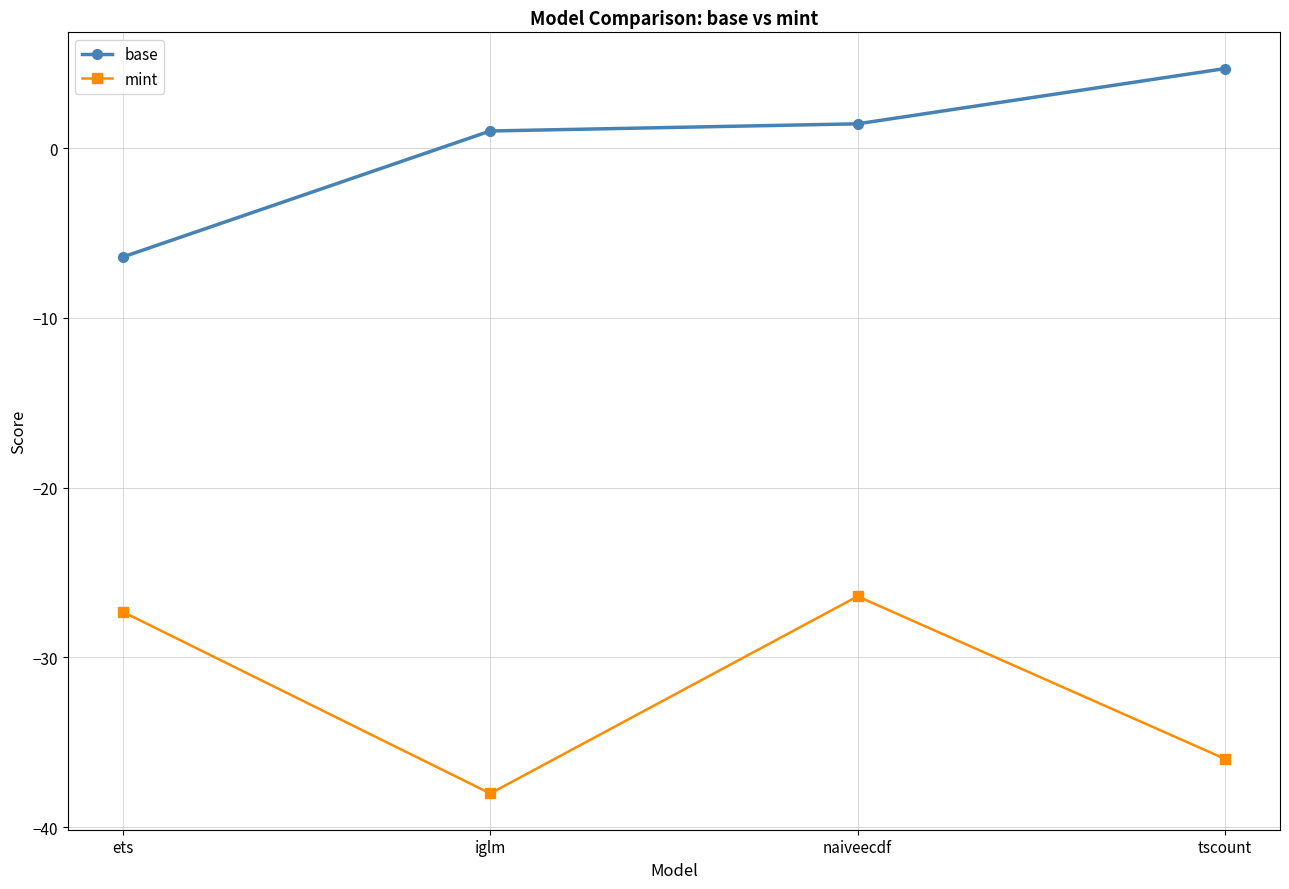

At which label does mint reach its minimum?

iglm